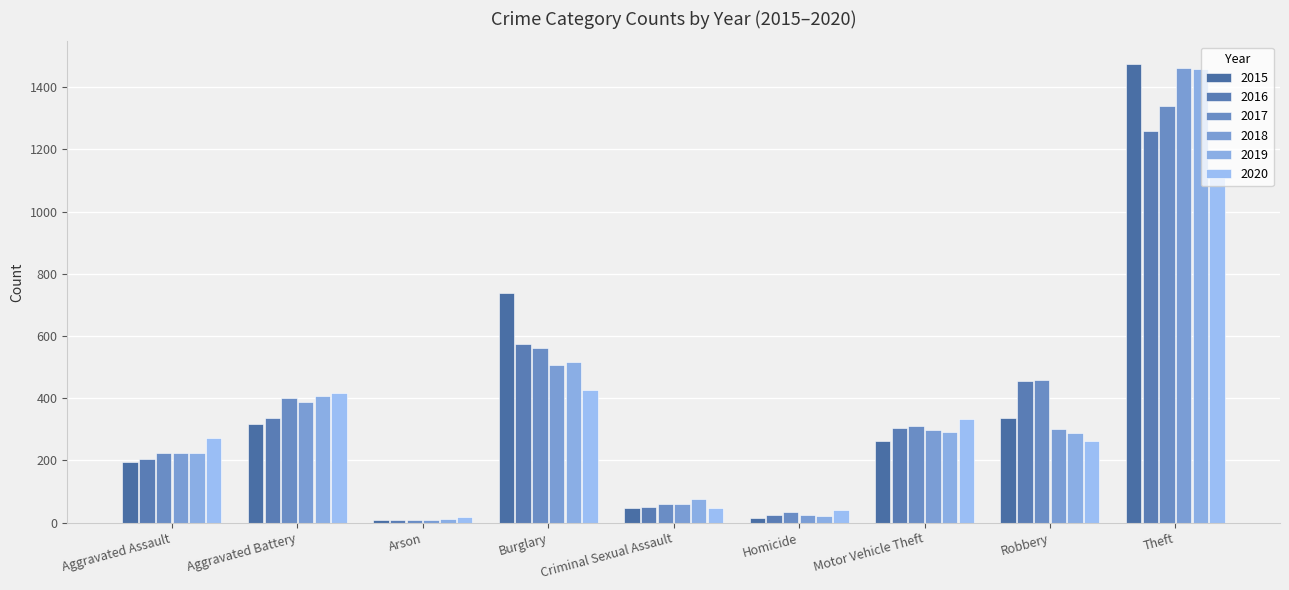

What is the spread (max minus min) of values at Aggravated Battery?

100